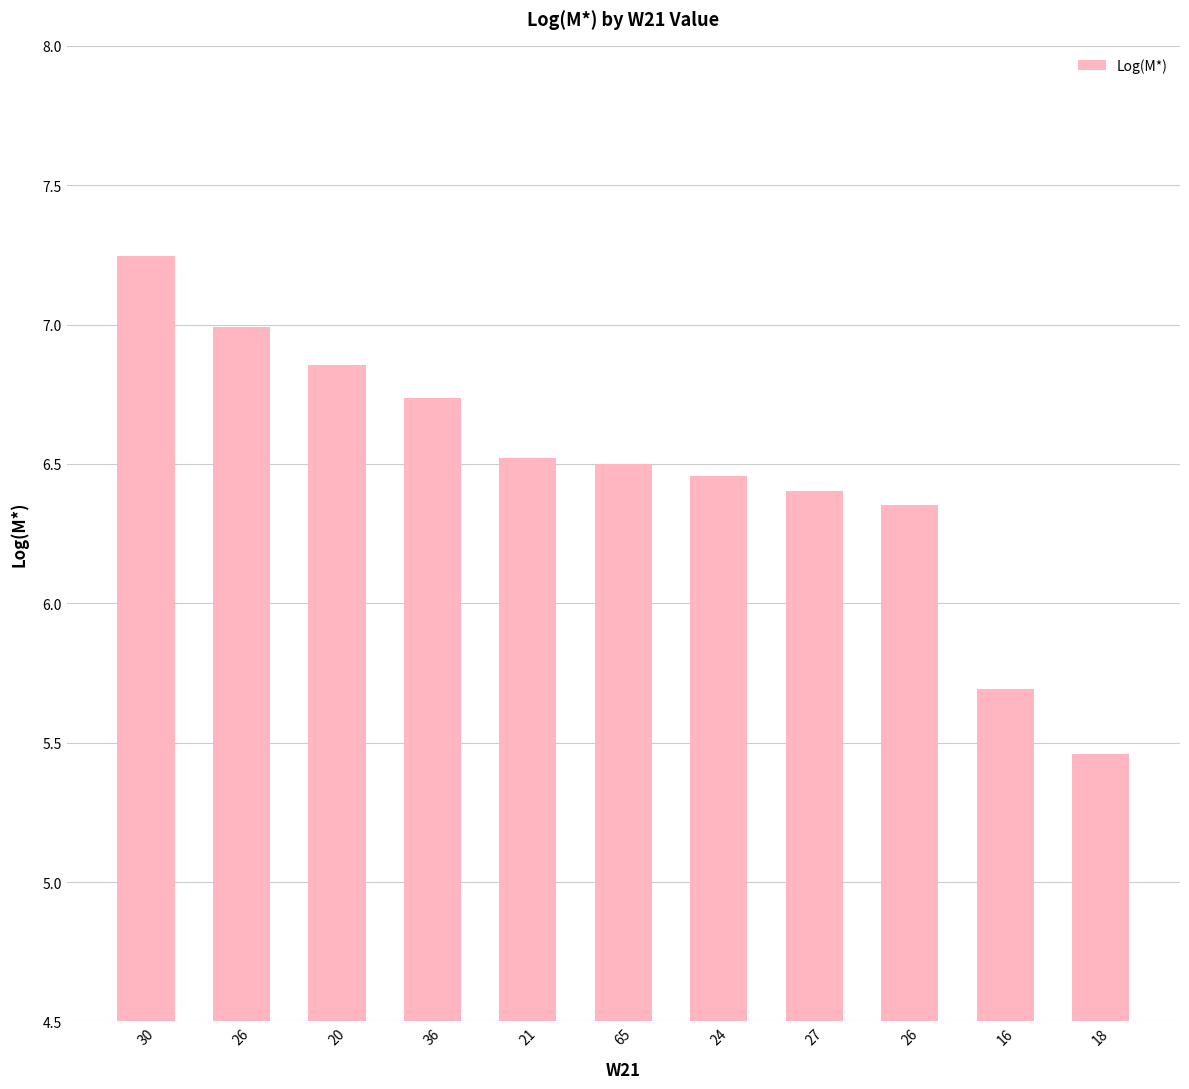

What is the sum of the values at 27 and 21?

12.9